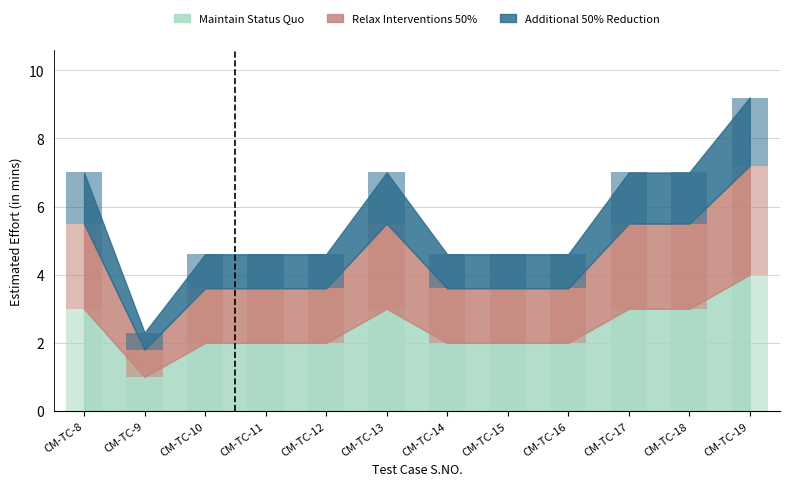

What is the maximum value shown in the chart?

4.0